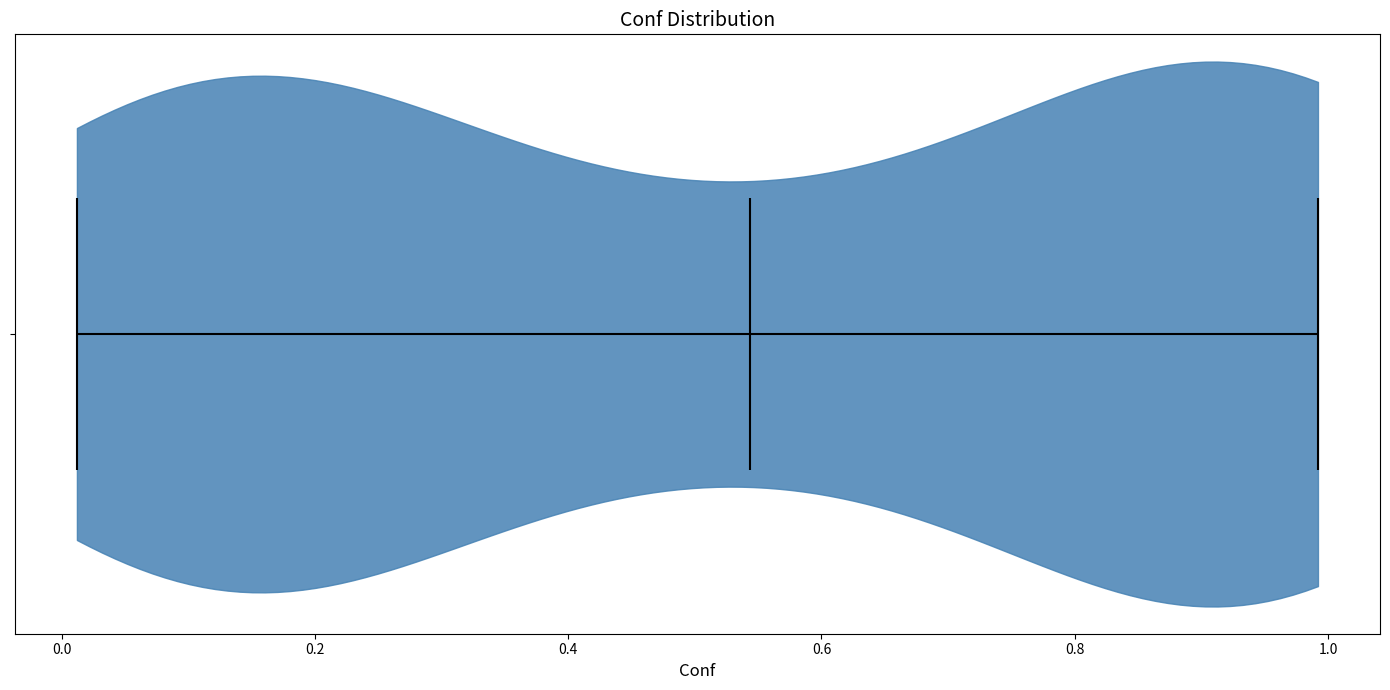

What is the lowest point the violin reaches on the x-axis? The values are not printed on the chart, so give them approximately, as read against the axis.

0.02